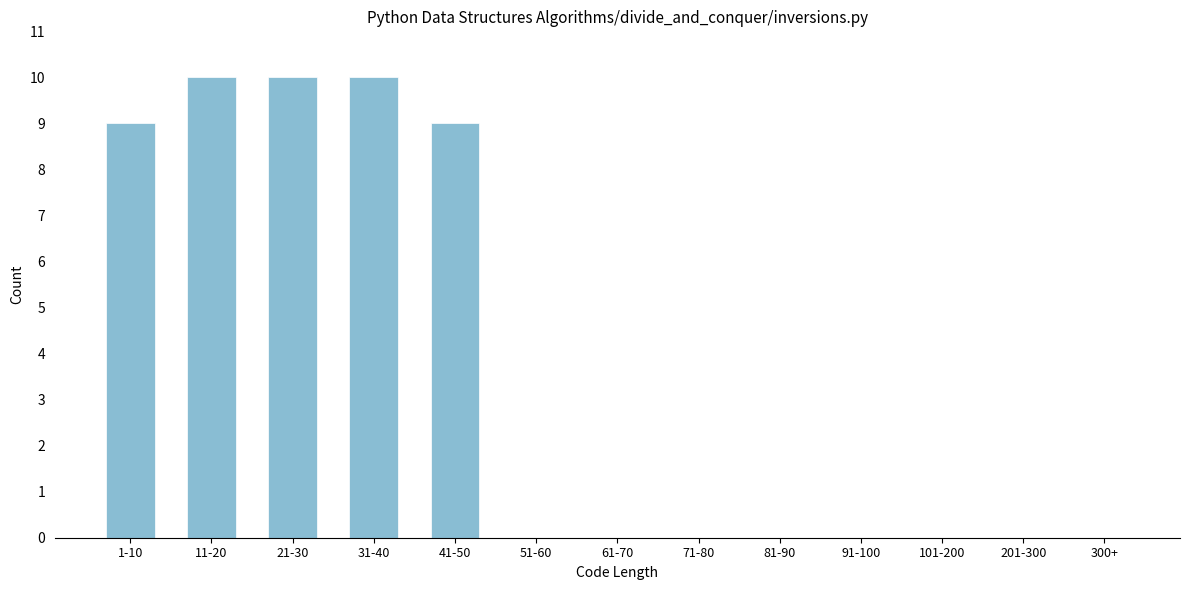

Reading left to right, what are all the values shown in this chart?

1-10=9	11-20=10	21-30=10	31-40=10	41-50=9	51-60=0	61-70=0	71-80=0	81-90=0	91-100=0	101-200=0	201-300=0	300+=0